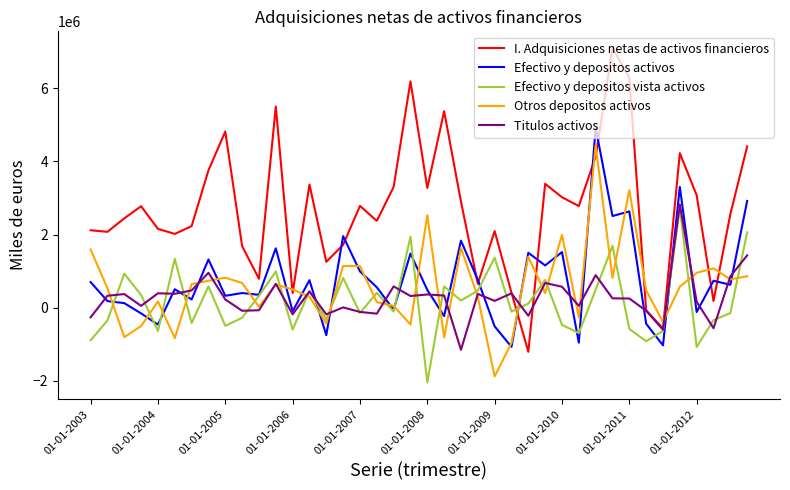

After their last crossing, which series has the higher values: Otros depositos activos or Efectivo y depositos vista activos?

Efectivo y depositos vista activos